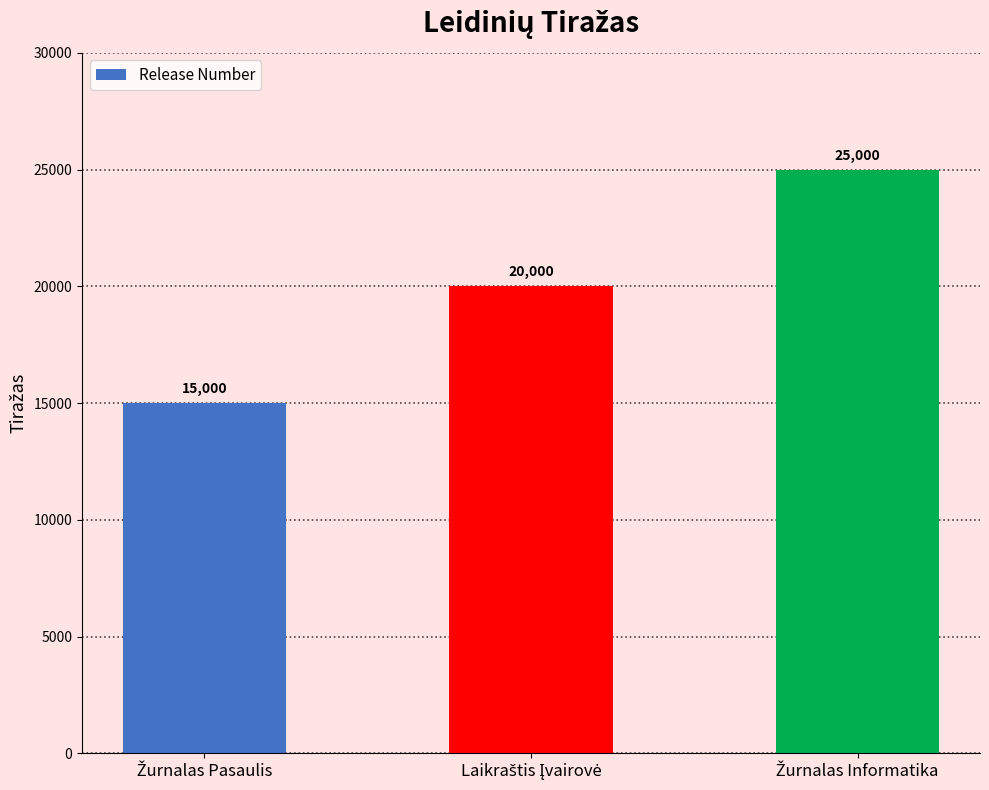

What is the average value?

20000